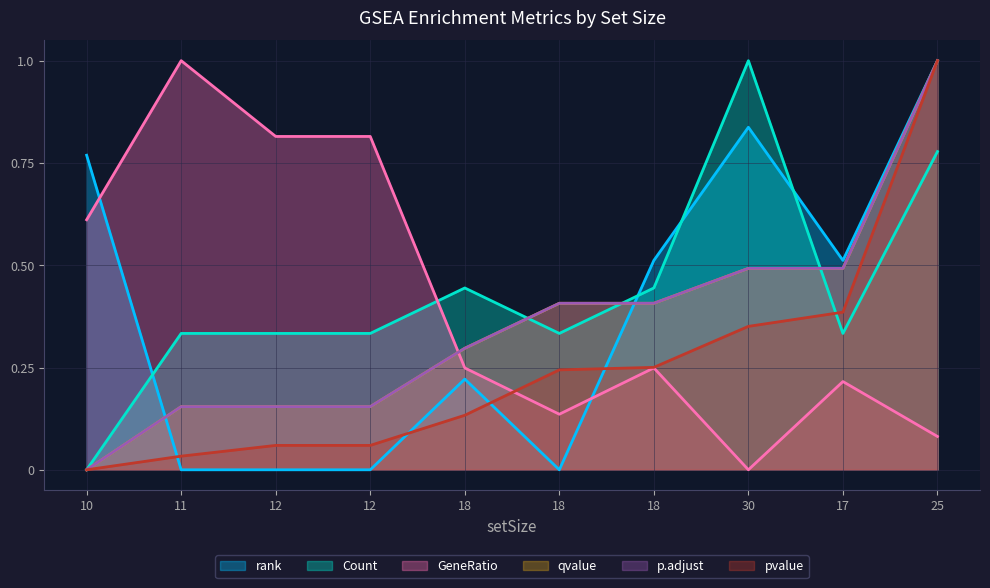

In rank, how many points are lower than both neighbors (excluding endpoints)?

2